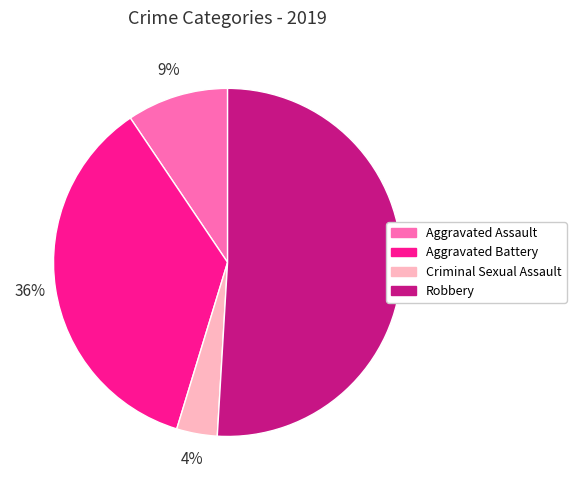

To the nearest percent, what is the combined percentage of Aggravated Assault and Robbery?

60%